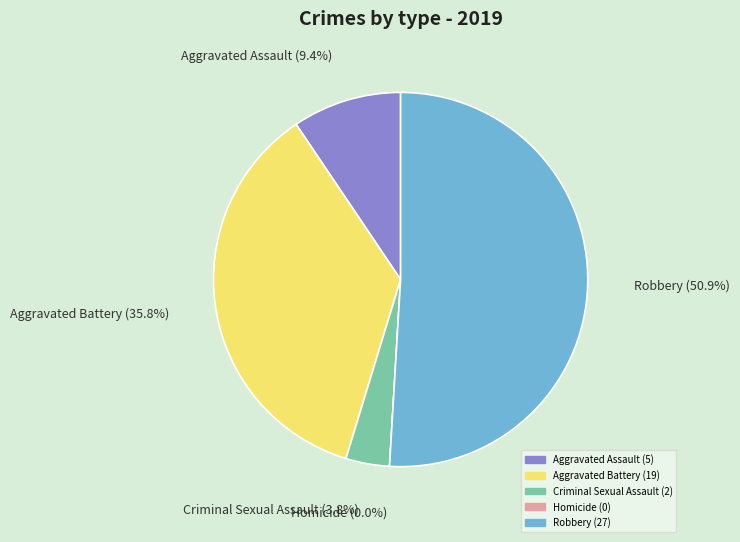

Between Criminal Sexual Assault and Homicide, which is larger?

Criminal Sexual Assault